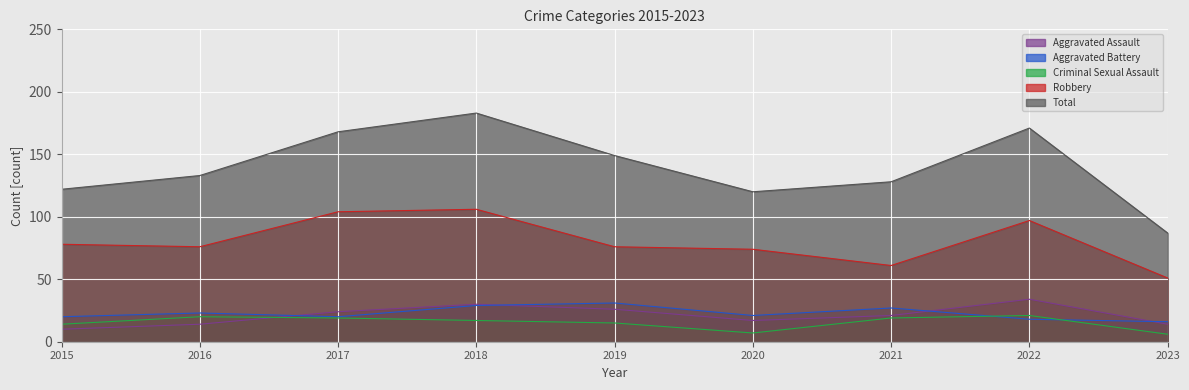

Reading right to left, transcribe all the data shown in this chart.

Aggravated Assault: 2023=14	2022=34	2021=21	2020=17	2019=26	2018=30	2017=24	2016=14	2015=10
Aggravated Battery: 2023=16	2022=18	2021=27	2020=21	2019=31	2018=29	2017=20	2016=23	2015=20
Criminal Sexual Assault: 2023=6	2022=21	2021=19	2020=7	2019=15	2018=17	2017=19	2016=20	2015=14
Robbery: 2023=51	2022=97	2021=61	2020=74	2019=76	2018=106	2017=104	2016=76	2015=78
Total: 2023=87	2022=171	2021=128	2020=120	2019=149	2018=183	2017=168	2016=133	2015=122